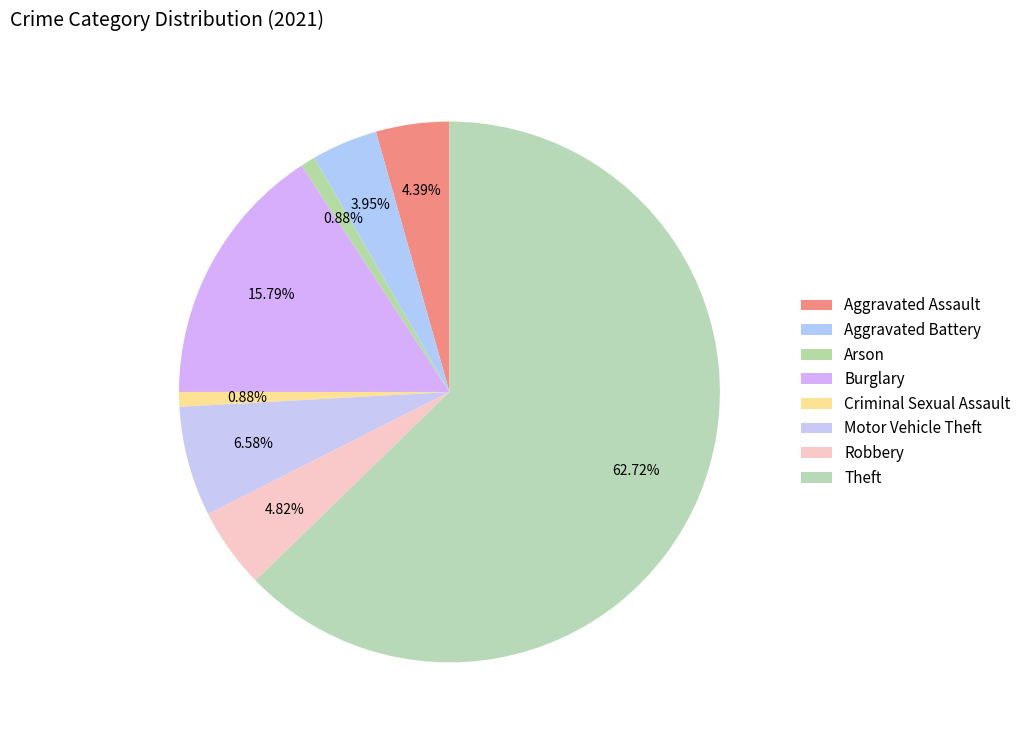

How many segments does this pie chart have?

8